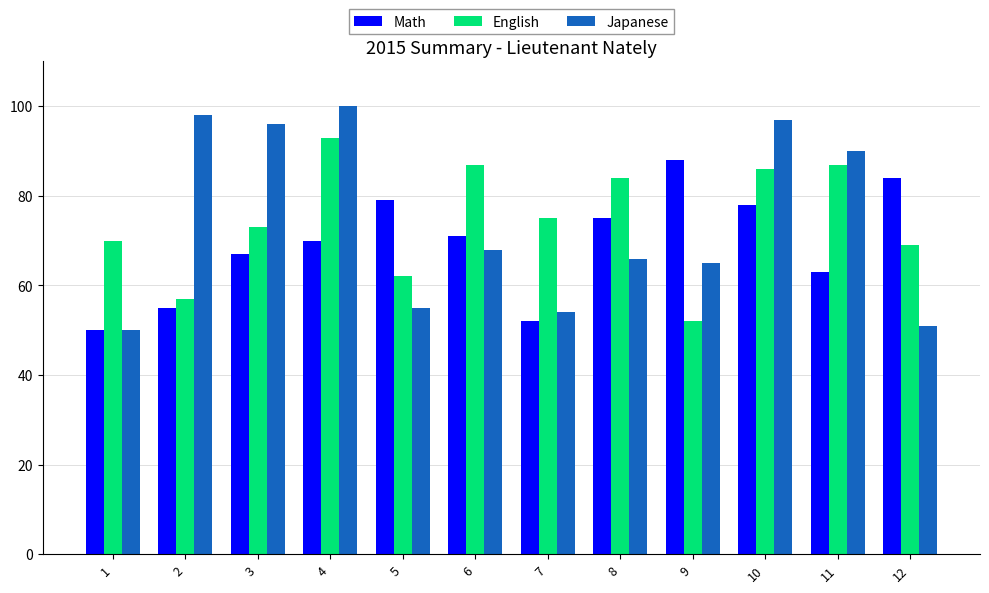

Which series has the widest spread of values?

Japanese